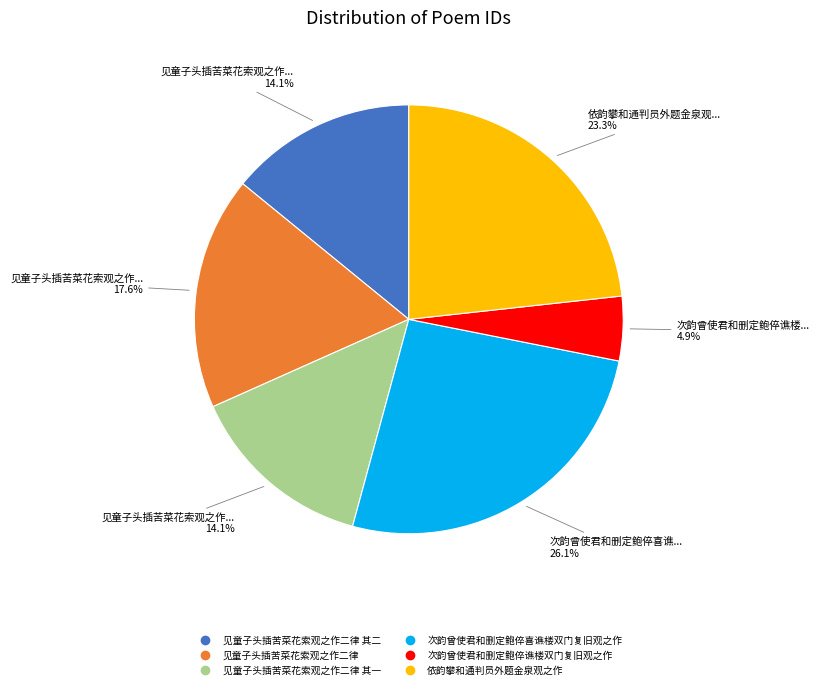

Count the number of slices in the pie.

6